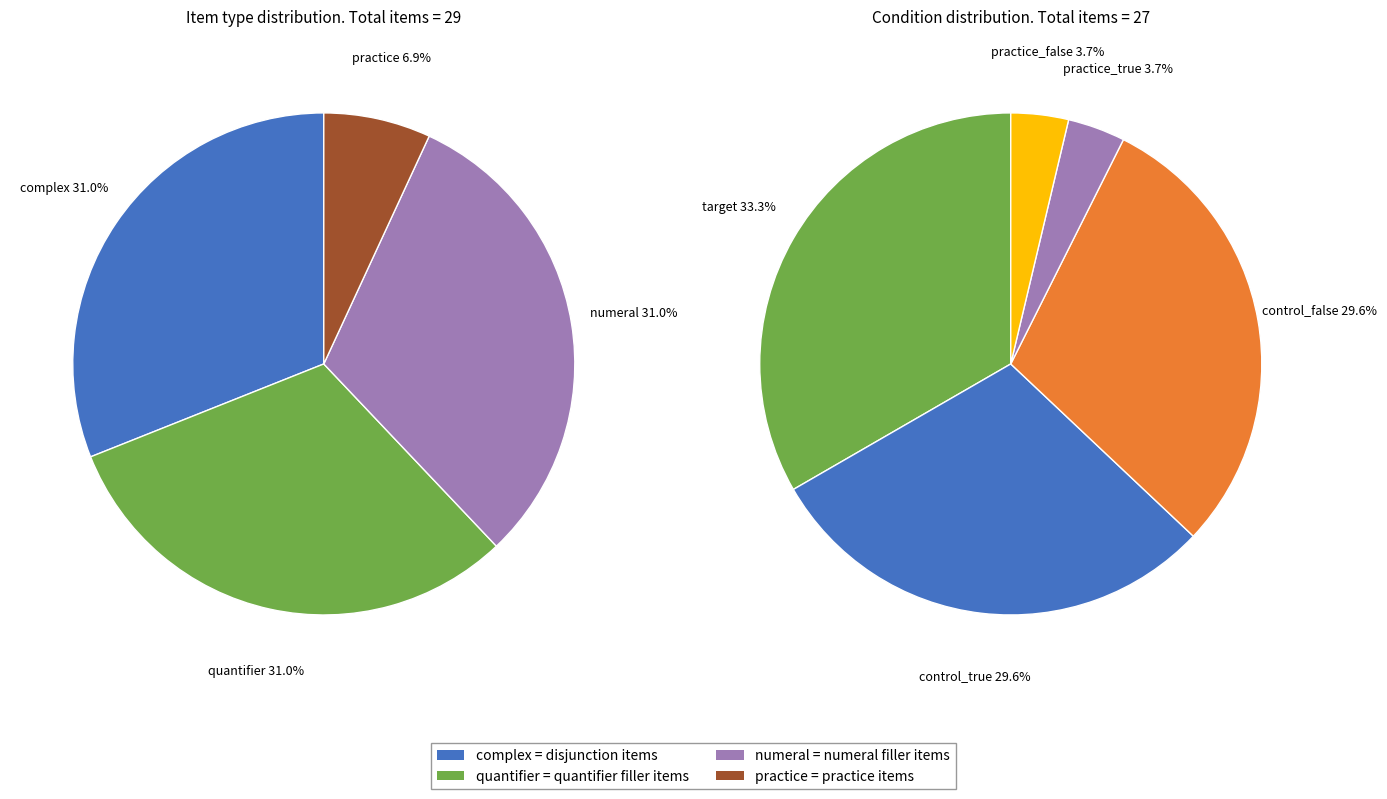

True or false: complex accounts for 31% of the total.

True